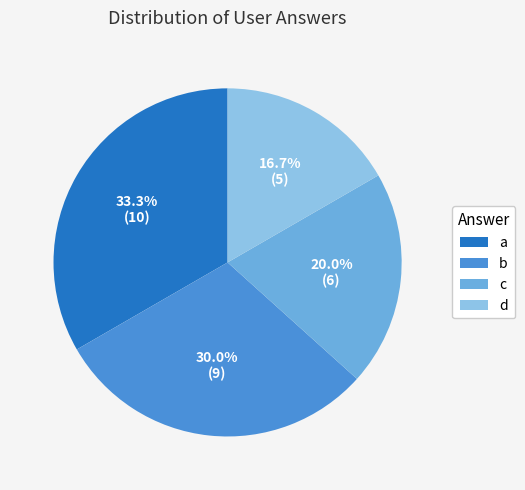

The d slice represents 17% of the pie. True or false?

True